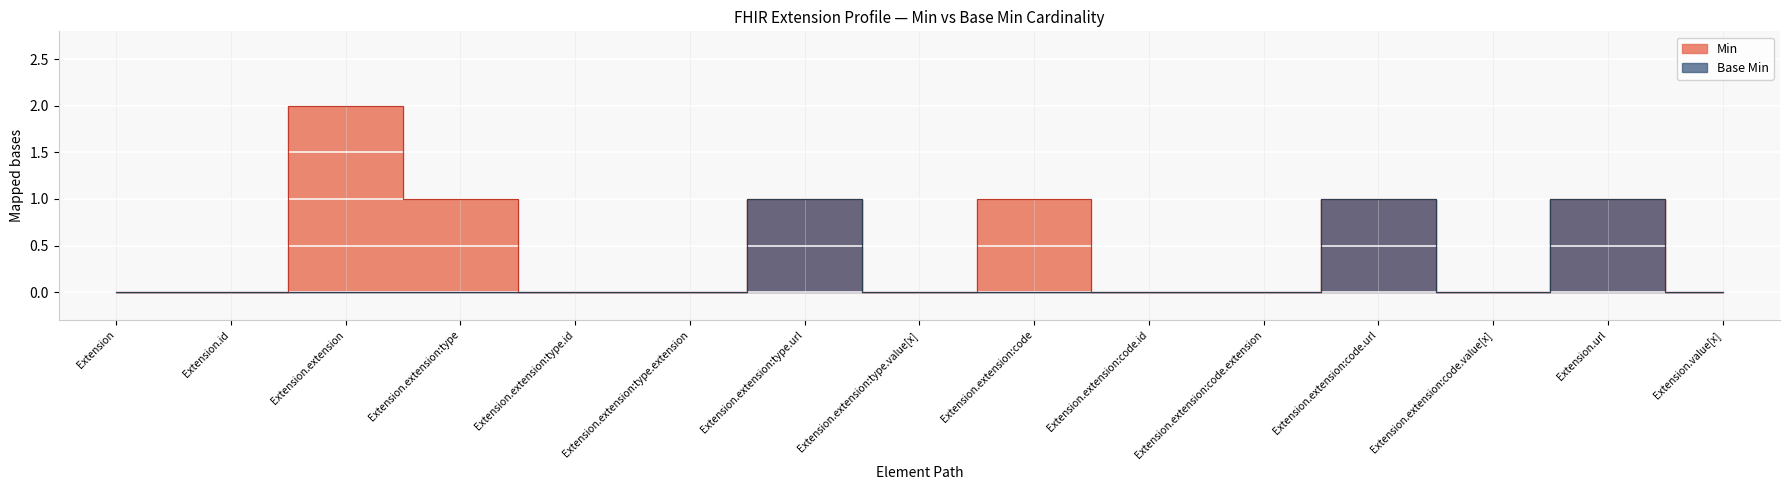

The value of Base Min at Extension.extension:code.extension is 0. True or false?

True